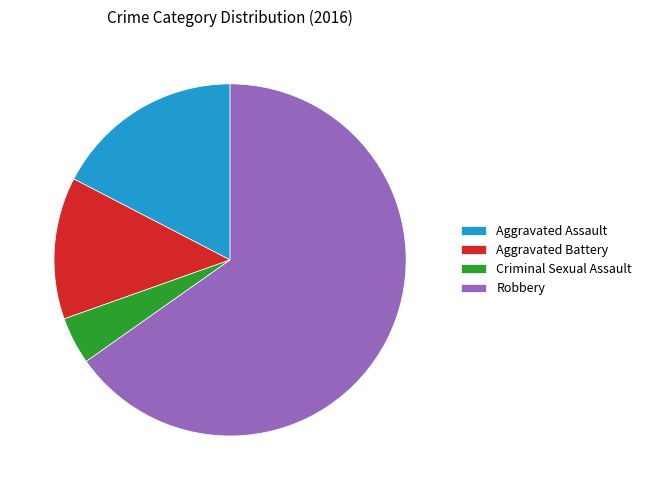

Do Aggravated Battery and Aggravated Assault together represent more than half of the pie?

No